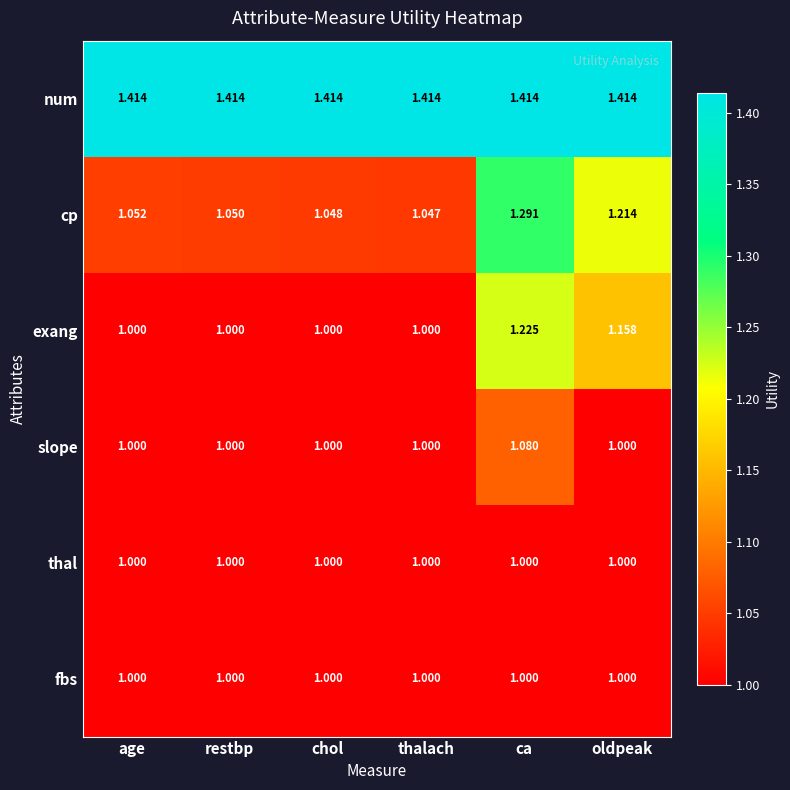

Which series has the widest spread of values?

cp